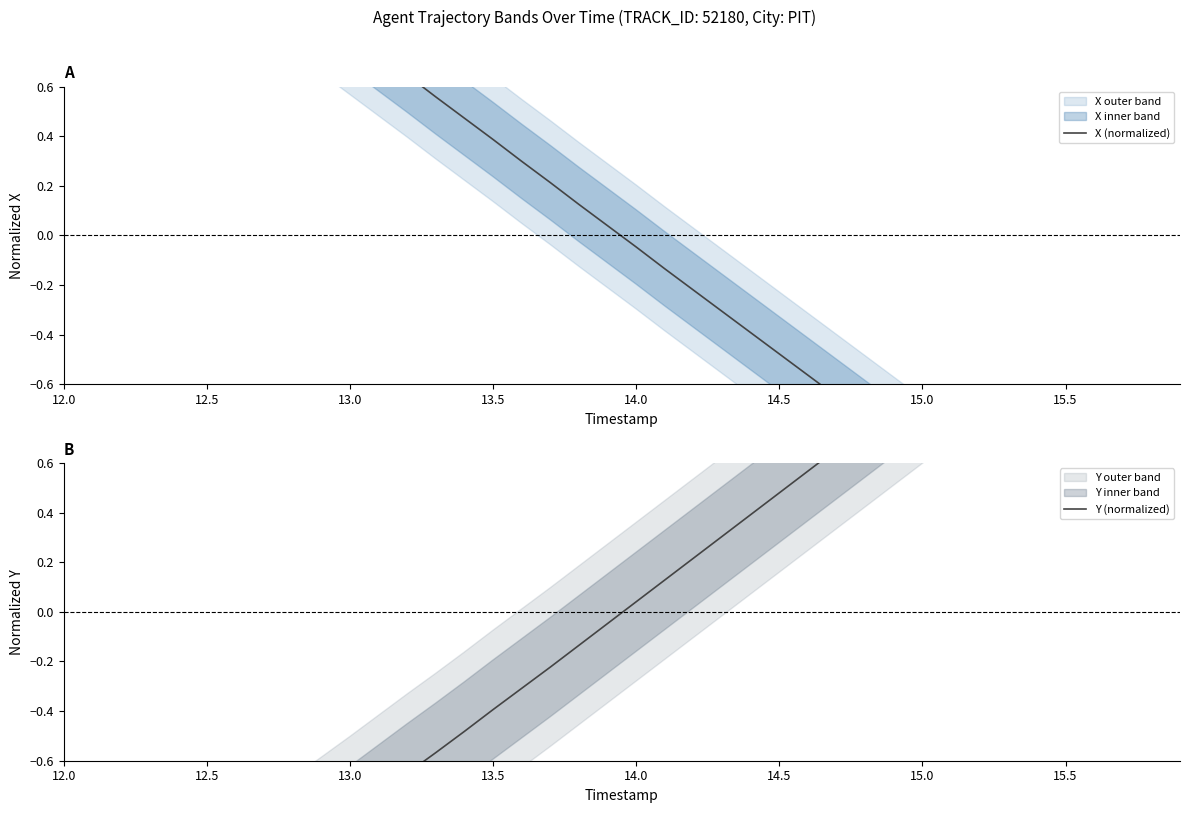

How many values in the Y (normalized) series exceed 0?

20